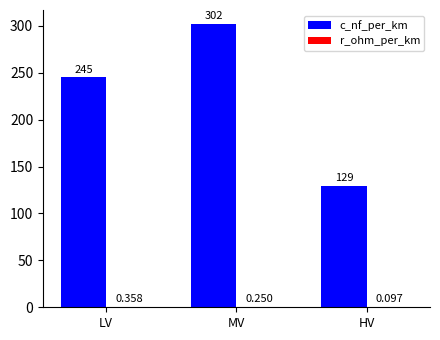

At which label is c_nf_per_km closest to 215?

LV